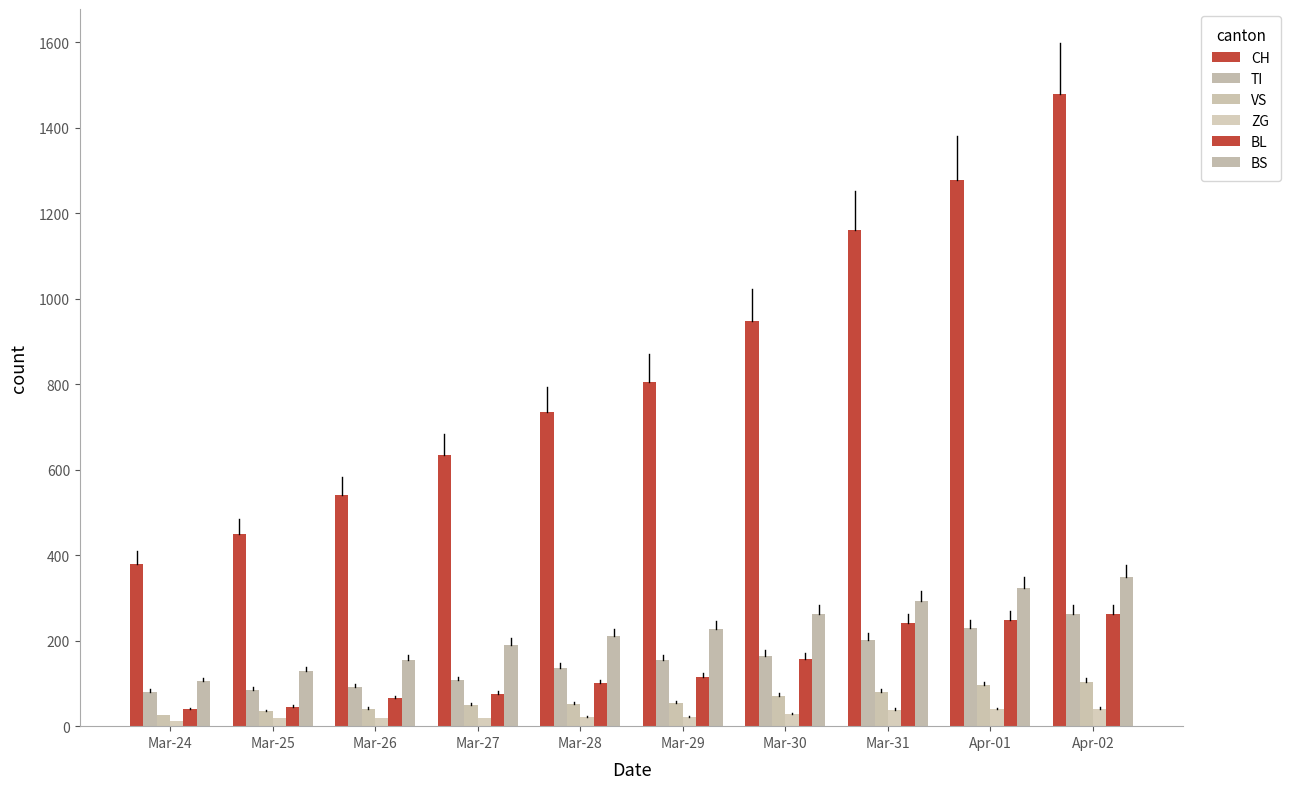

Count the number of categories in the chart.

10